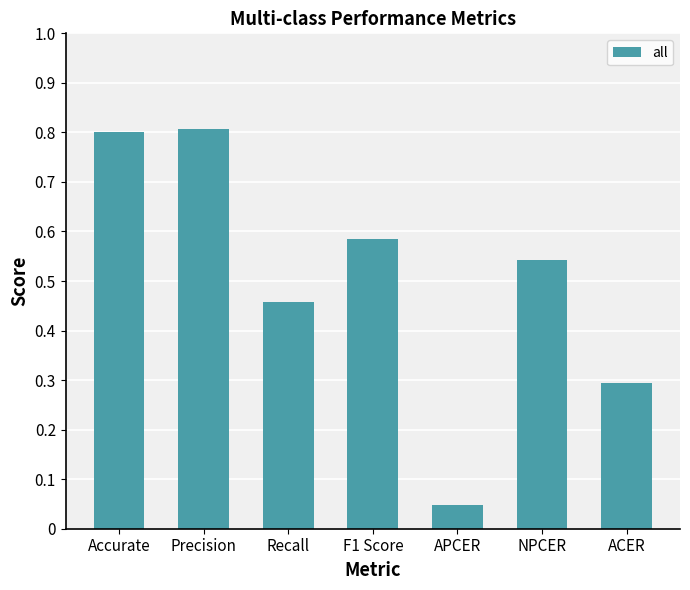

What is the label of the 4th bar from the right?

F1 Score